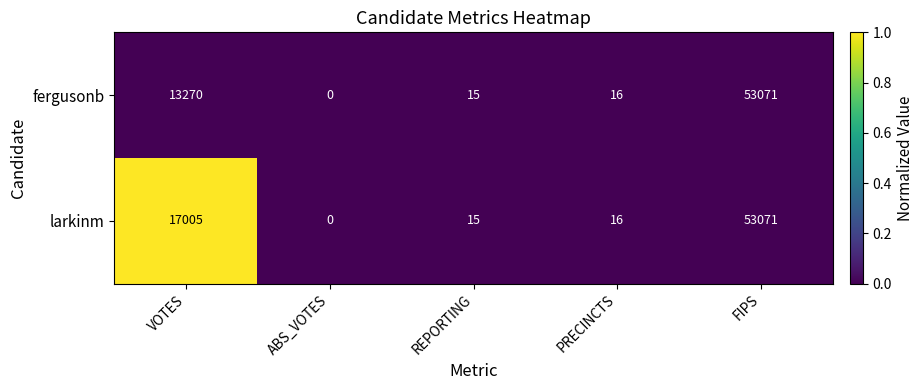

Where is larkinm nearest to the value 26535?

VOTES